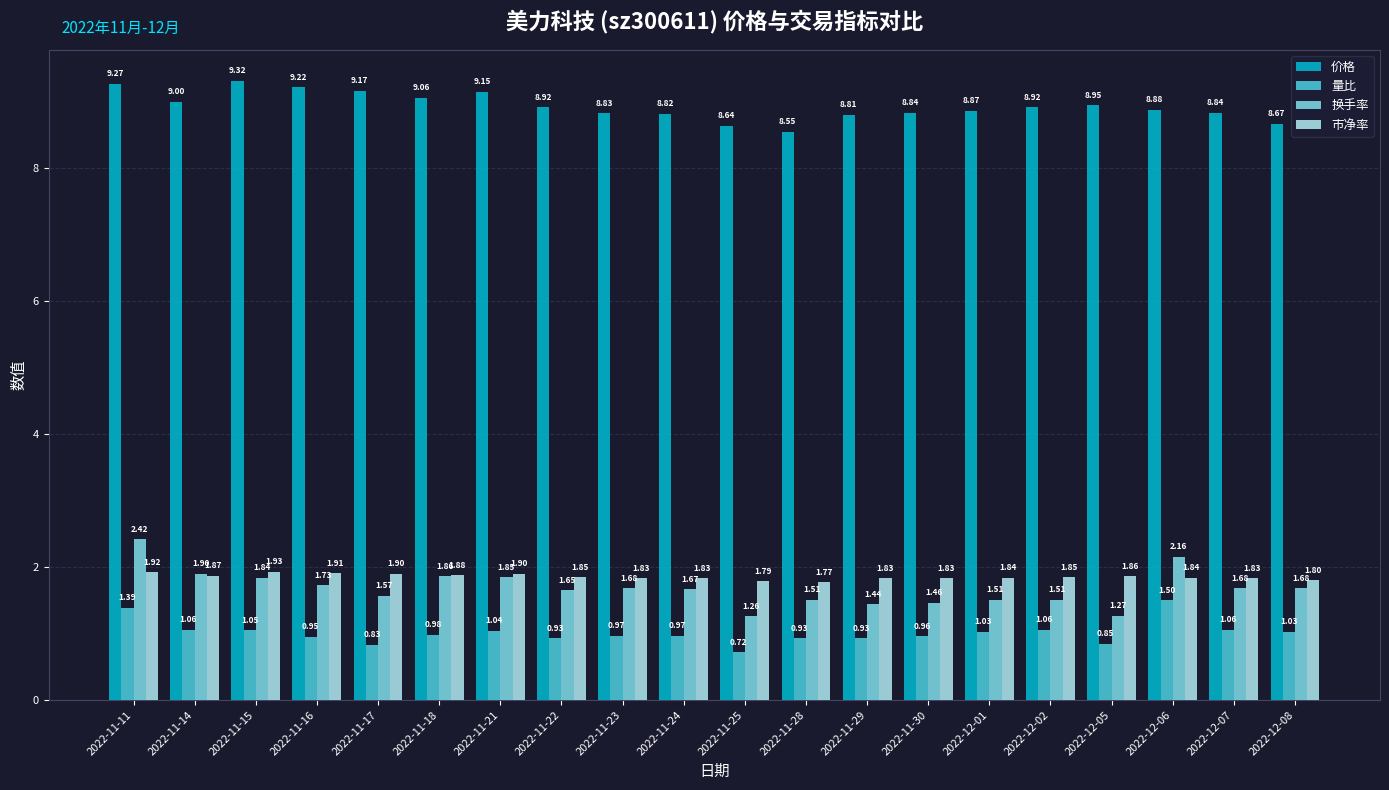

What is the total value across all series at 2022-11-28?

12.8